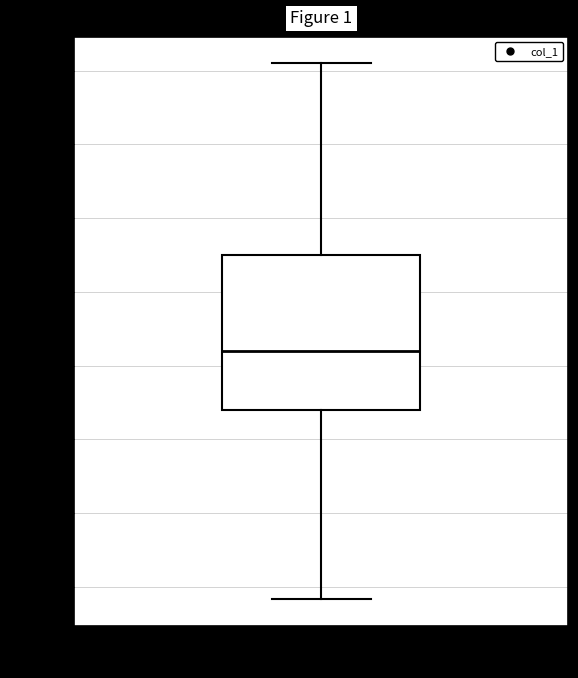

Read this box plot against the y-axis: the position of the median line, the range covered by the box, and the ends of both whiskers. The values are not printed on the chart, so give them approximately, as read against the axis.

median 13200, box 12400 to 14500, whiskers 9800 to 17100